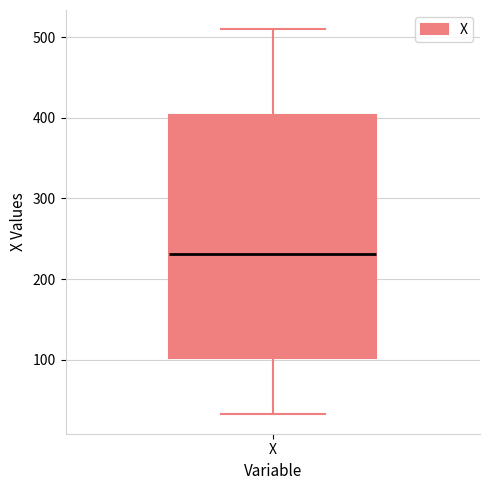

Read this box plot against the y-axis: the position of the median line, the range covered by the box, and the ends of both whiskers. The values are not printed on the chart, so give them approximately, as read against the axis.

median 230, box 100 to 400, whiskers 30 to 510